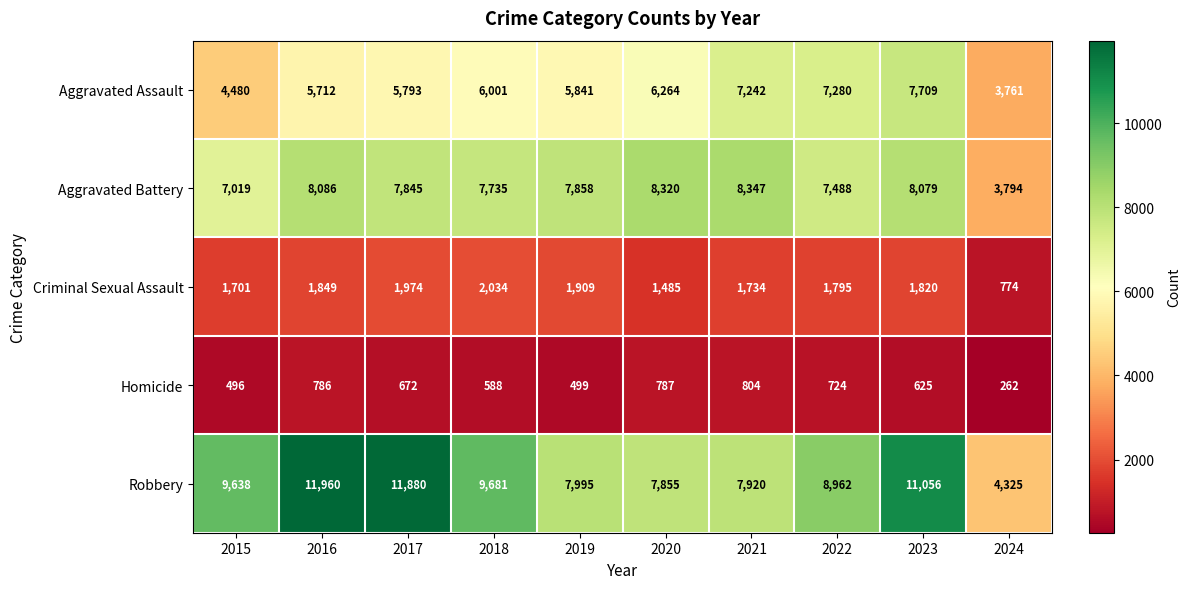

Between 2023 and 2024, which series saw the biggest shift?

Robbery